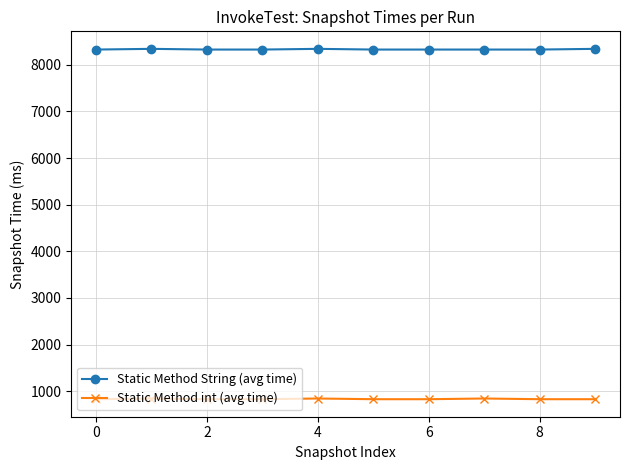

What is the sum of all Static Method String (avg time) values?

83325